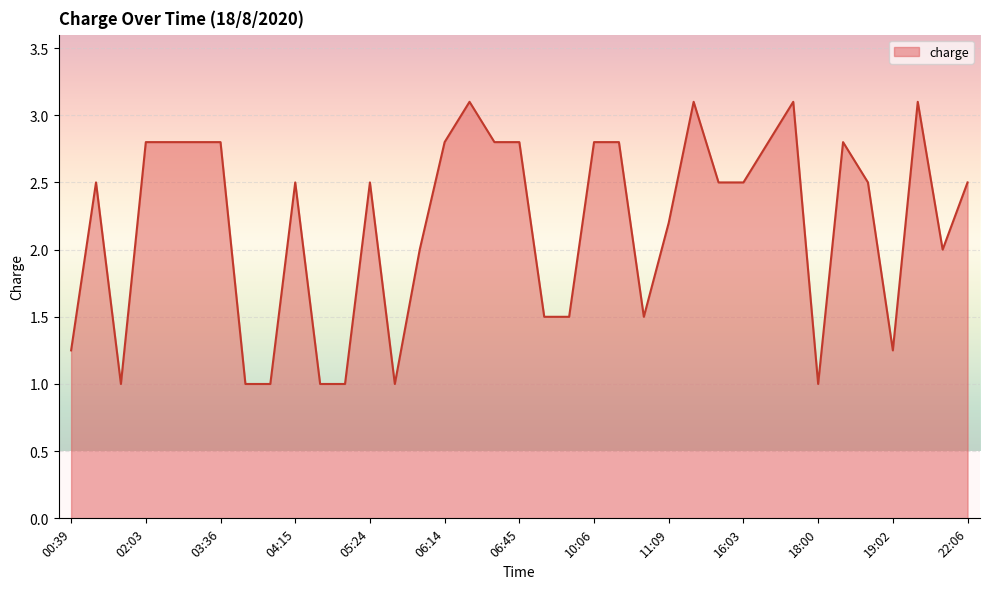

What is the smallest value displayed?

1.0